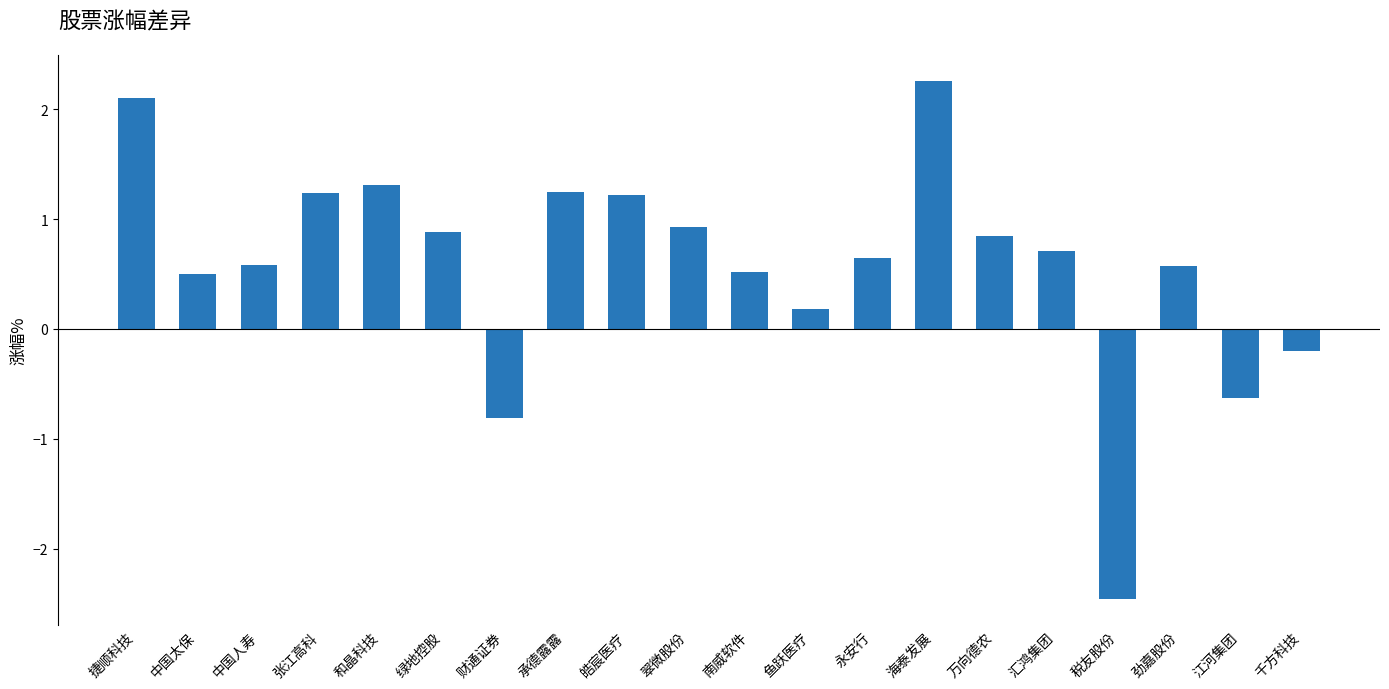

What is the maximum value shown in the chart?

2.3